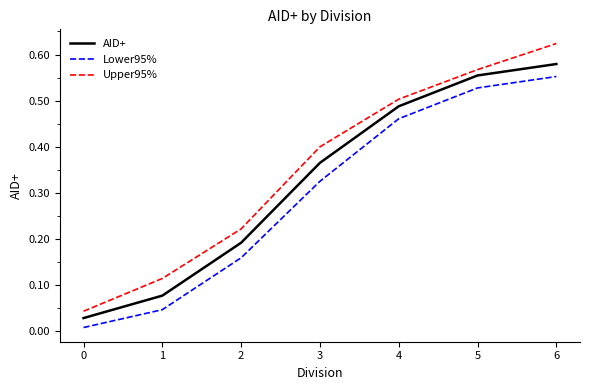

Which series has the largest range (max minus min)?

Upper95%